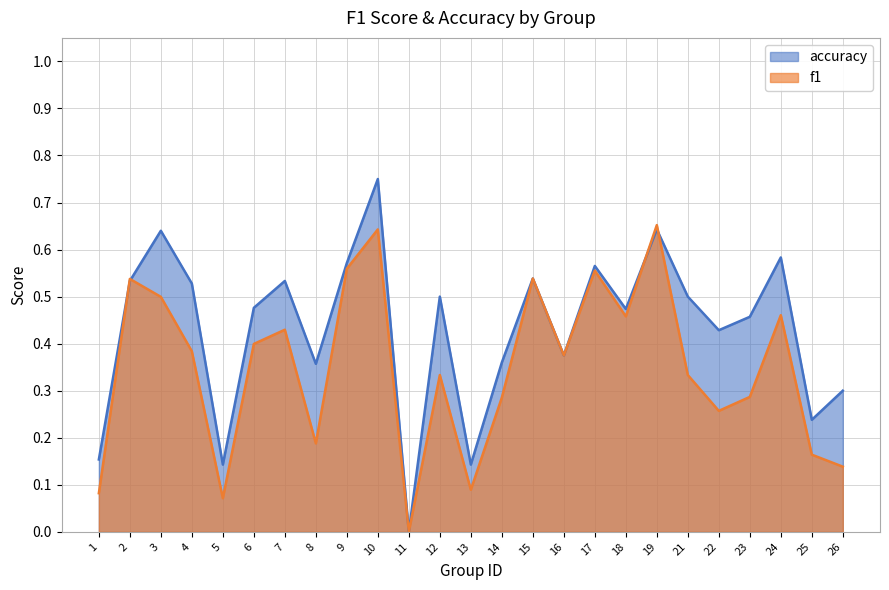

At which label does accuracy reach its minimum?

11